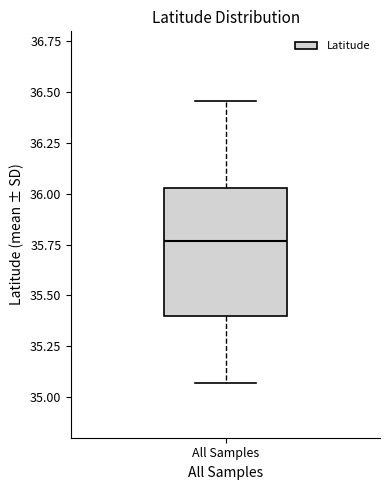

Where does the lower whisker of the box for All Samples end on the y-axis? The values are not printed on the chart, so give them approximately, as read against the axis.

35.05